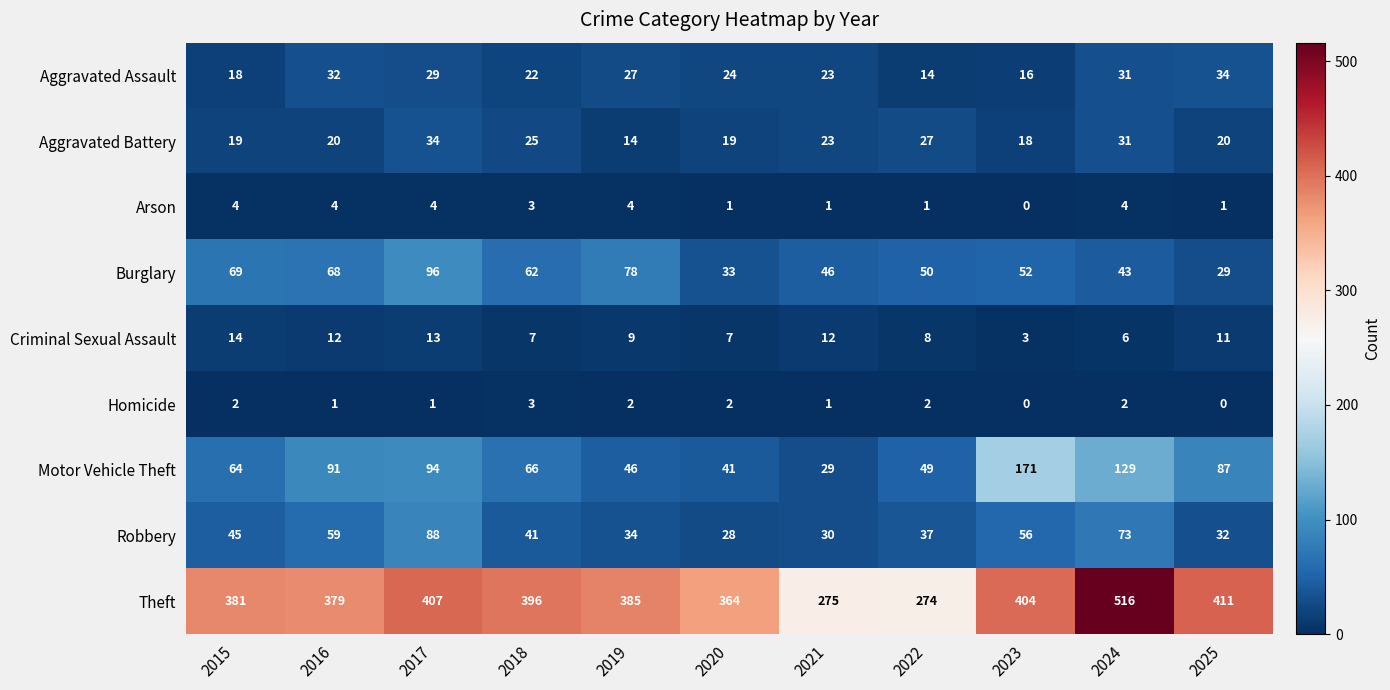

The value of Aggravated Assault at 2020 is 24. True or false?

True